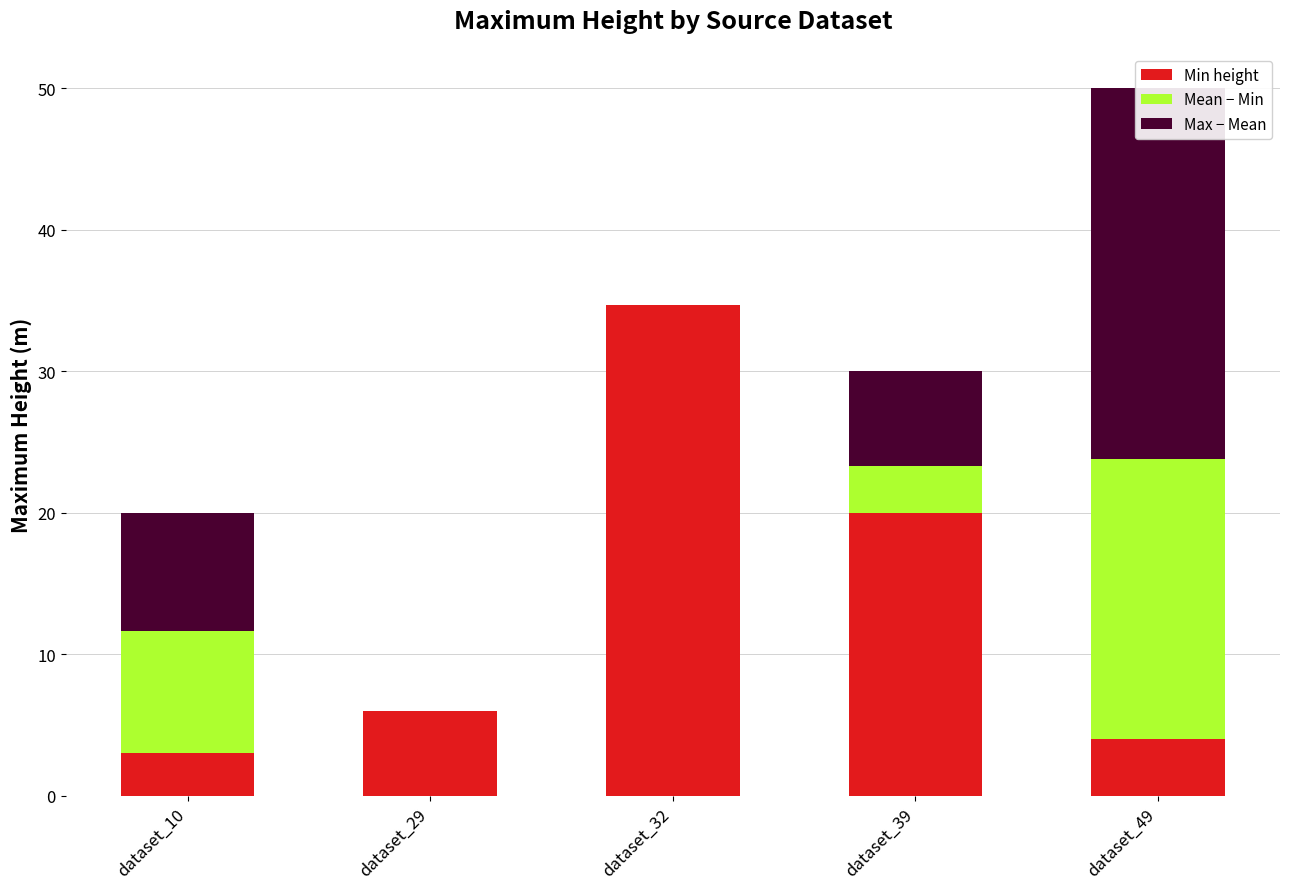

Which category has the lowest value across all series?

dataset_29